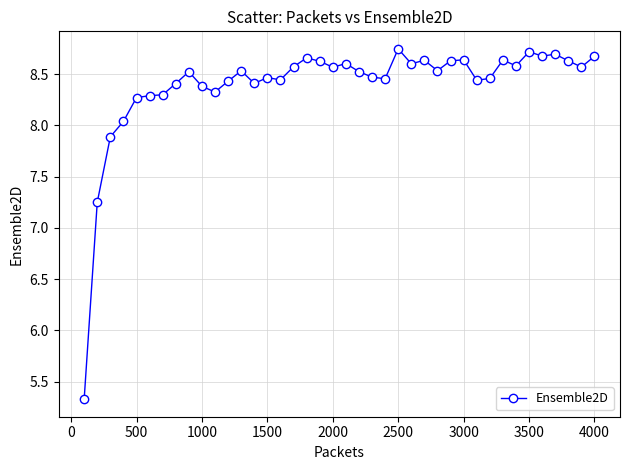

What is the difference between the second highest and second lowest values?

1.5